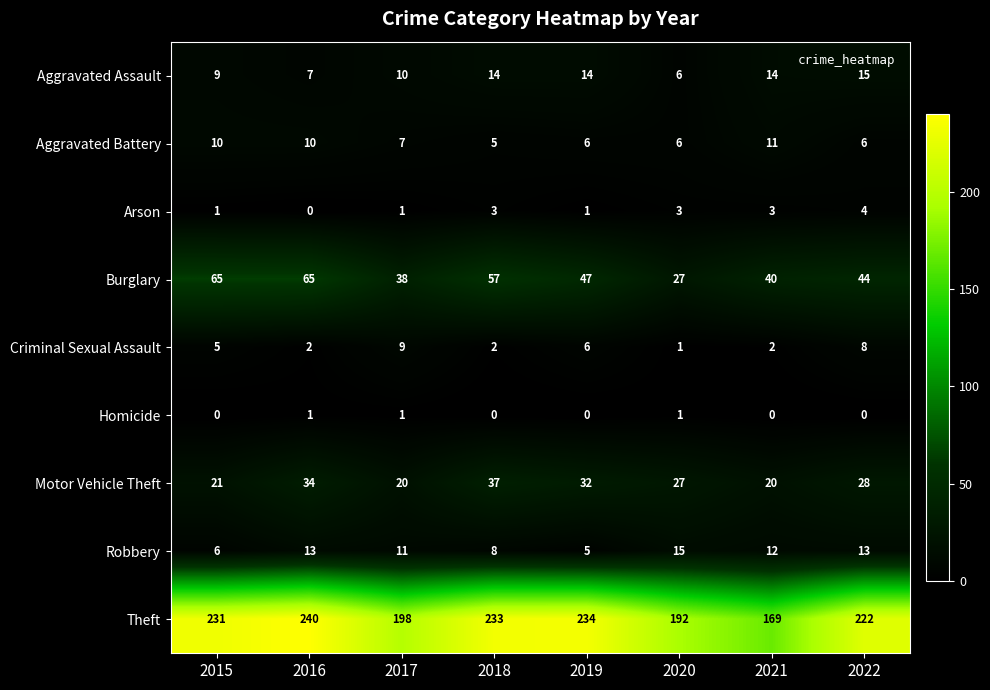

Count the number of data series in this chart.

9